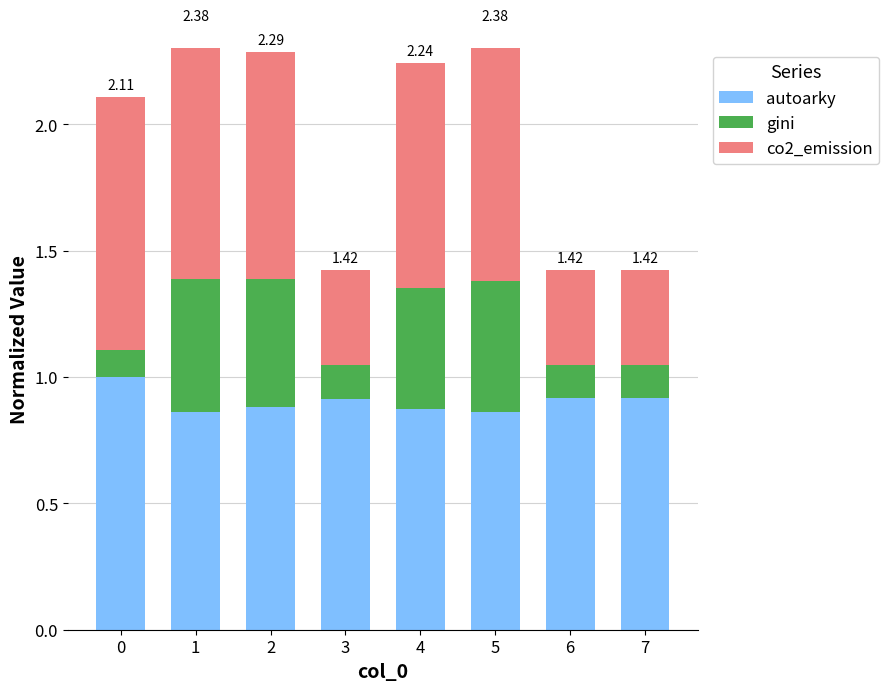

The autoarky series shows 0.9 at 4. True or false?

True